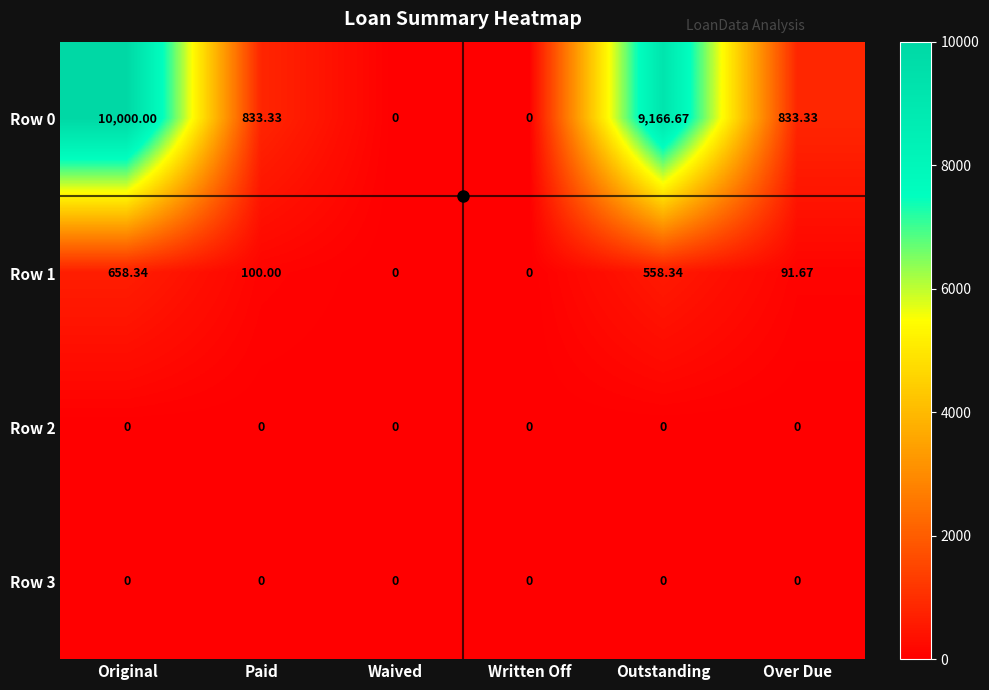

Count the number of data series in this chart.

4